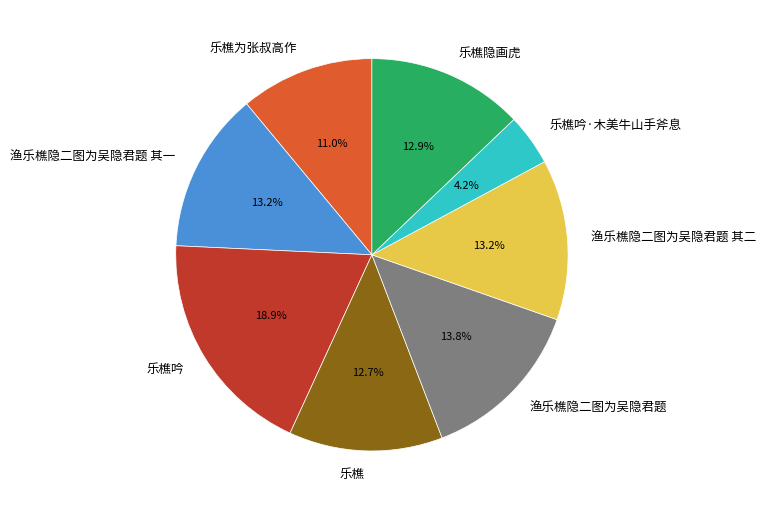

What is the largest slice in the pie chart?

乐樵吟